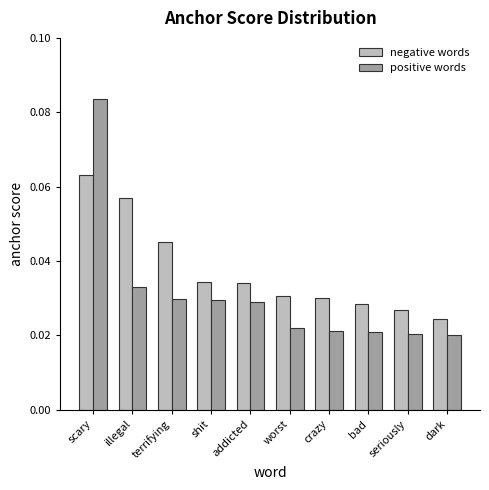

Rank the series at seriously from lowest to highest value.

positive words, negative words